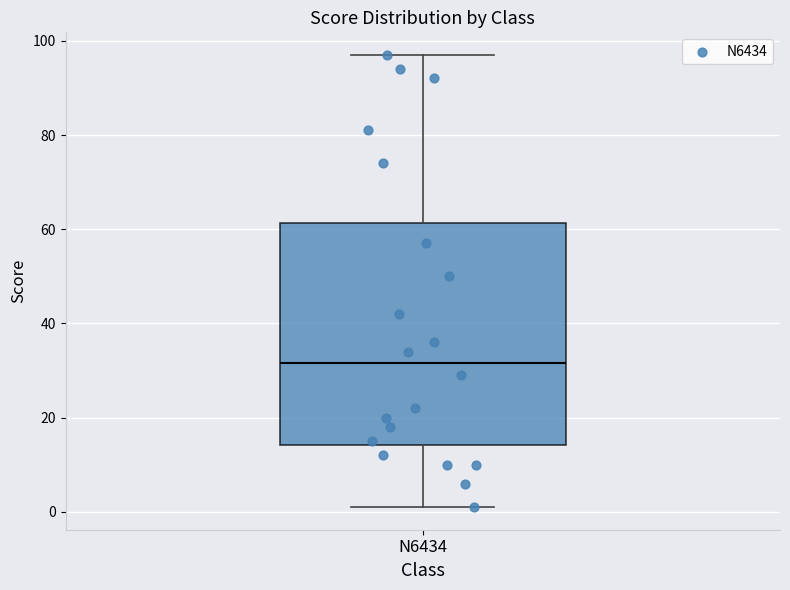

Read this box plot against the y-axis: the position of the median line, the range covered by the box, and the ends of both whiskers. The values are not printed on the chart, so give them approximately, as read against the axis.

median 32, box 14 to 62, whiskers 2 to 98